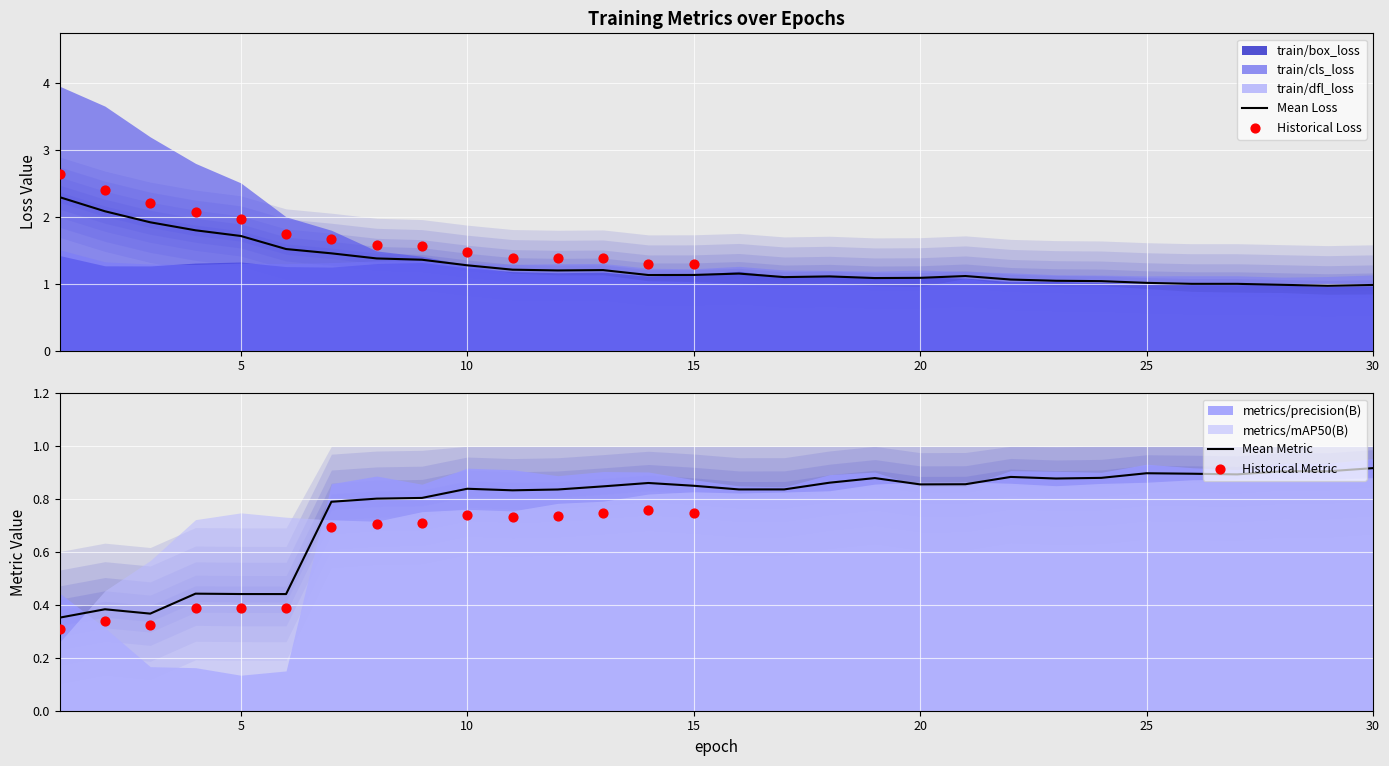

Which series has the largest Y range (max minus min)?

train/cls_loss